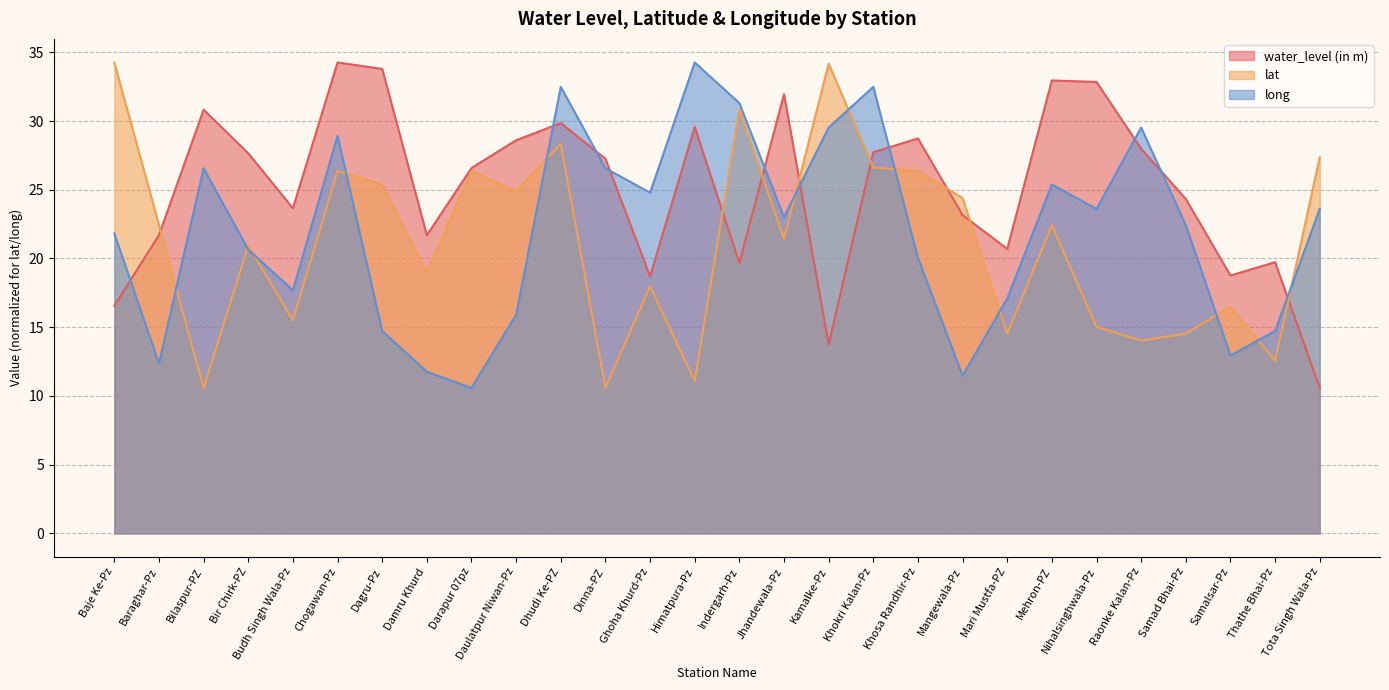

What is the value of the water_level (in m) point at the 27th from the left?

19.7